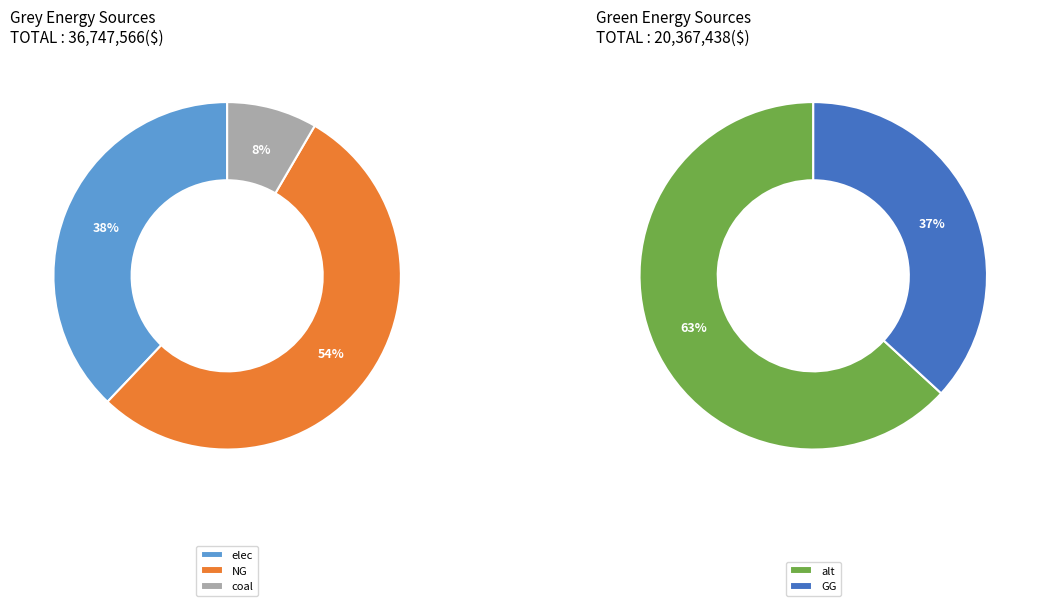

Which category accounts for the majority?

NG